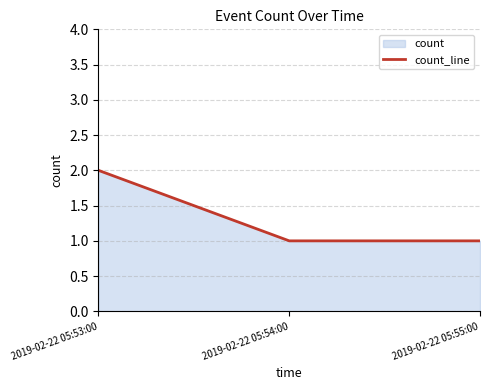

What is the value of the 3rd point from the left?

1